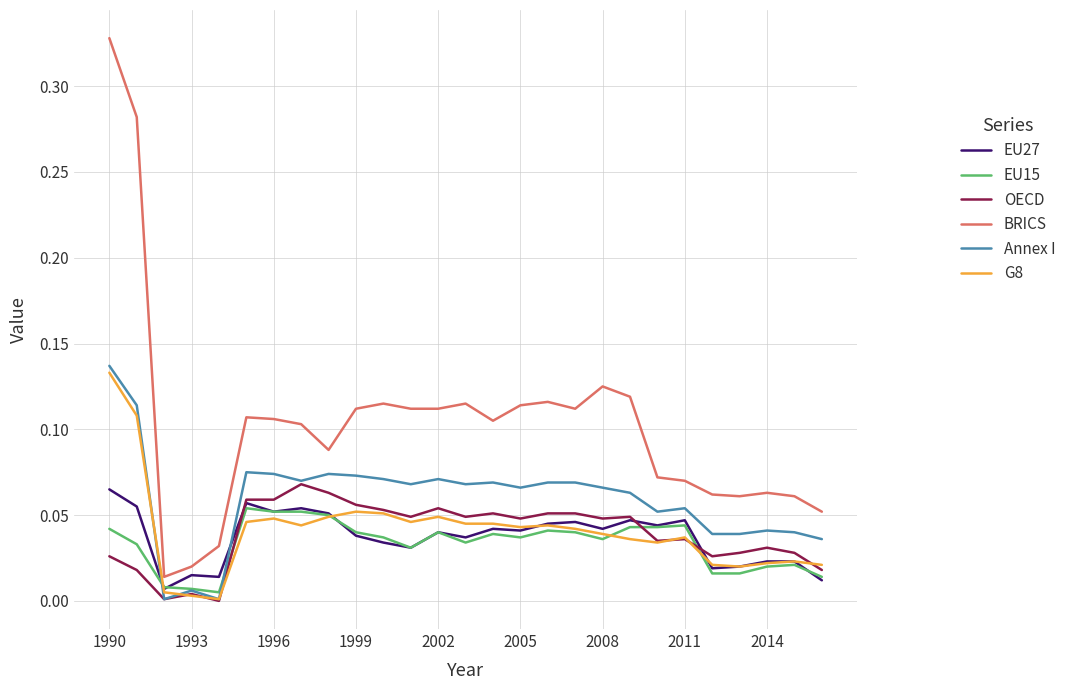

Which series has the largest total across all categories?

BRICS